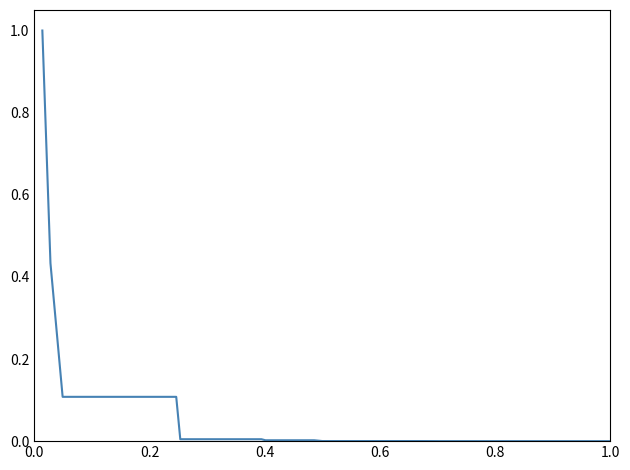

What is the difference between the maximum and minimum values?

1.0